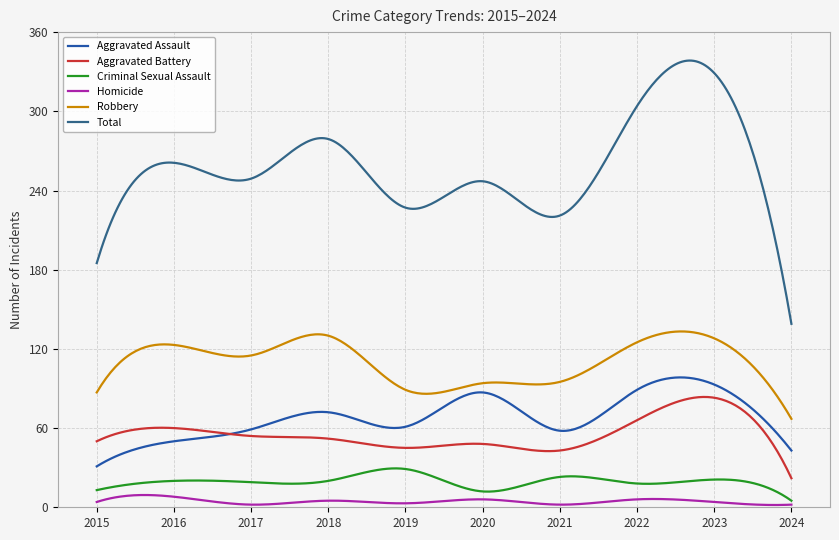

Which series has the largest total across all categories?

Total